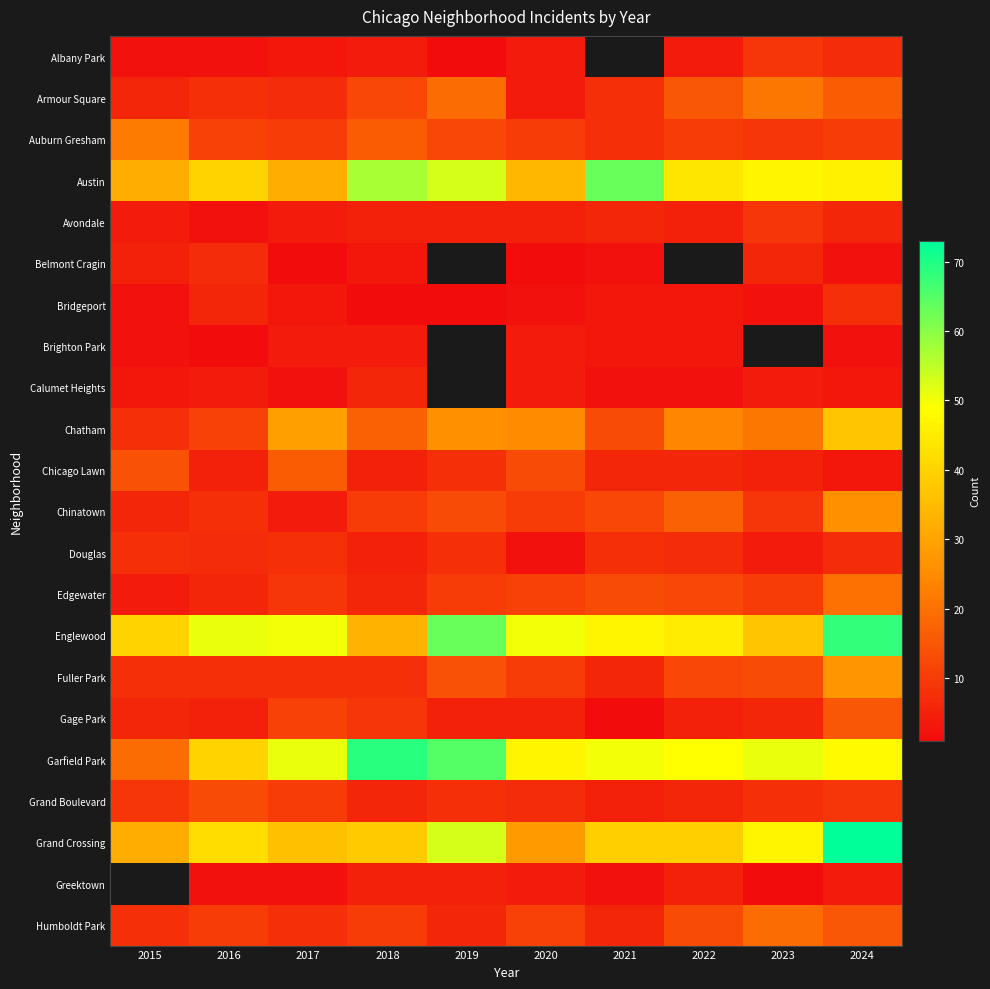

List the labels in order of Humboldt Park value, smallest first.

2019, 2021, 2015, 2017, 2016, 2018, 2020, 2022, 2024, 2023